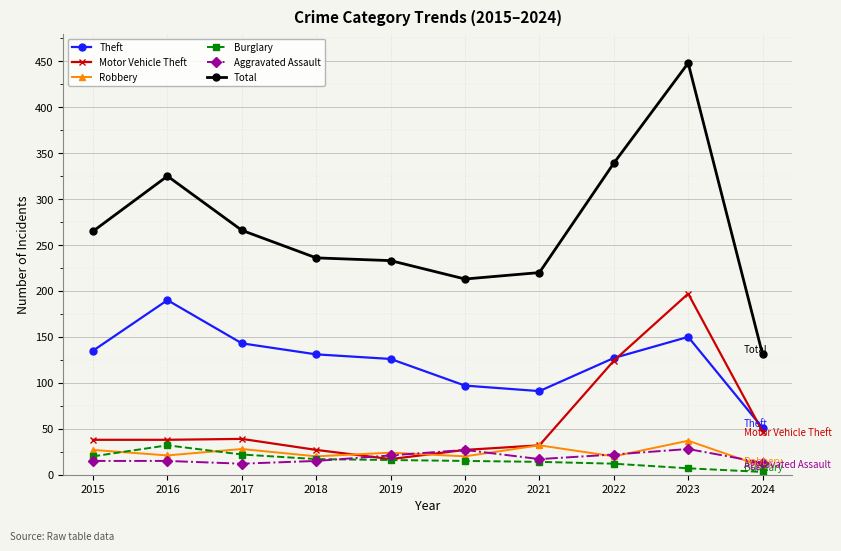

Which series has the widest spread of values?

Total